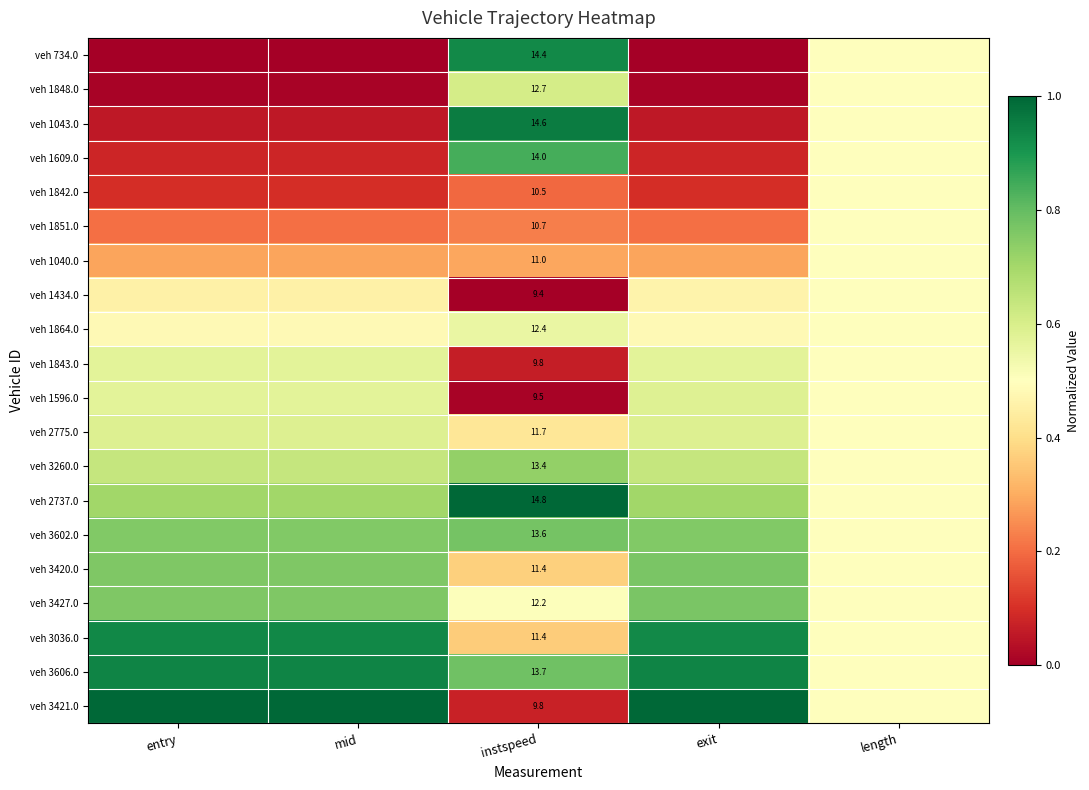

Is it true that veh 734.0 equals 0.0 at entry?

True